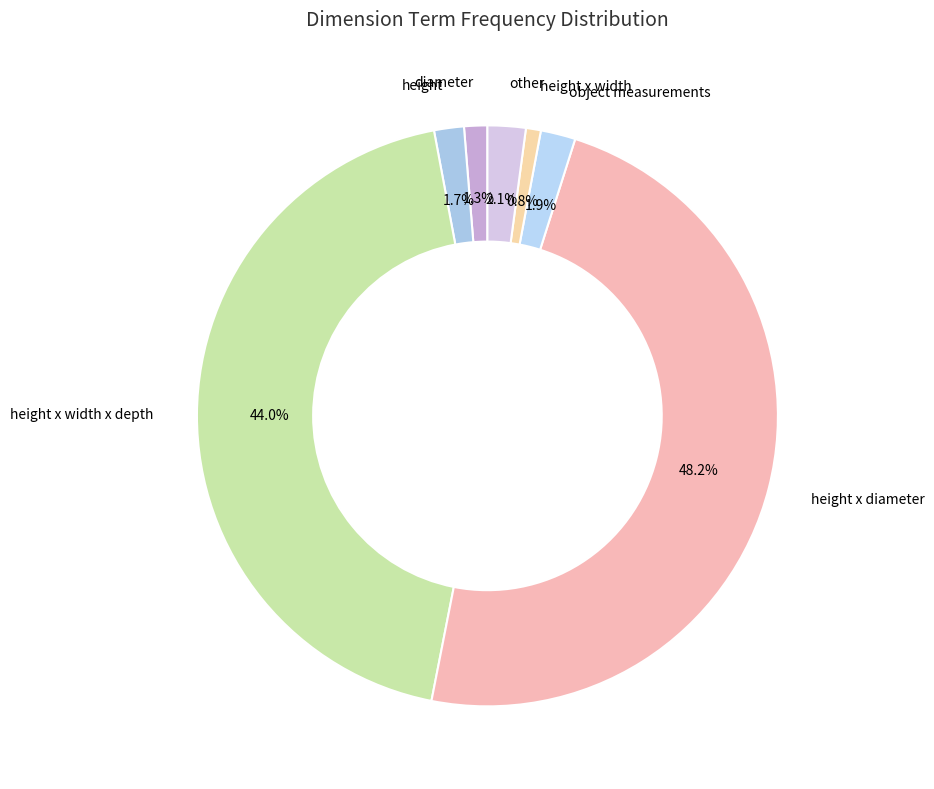

To the nearest percent, what is the difference between the largest and smallest slice percentages?

47%